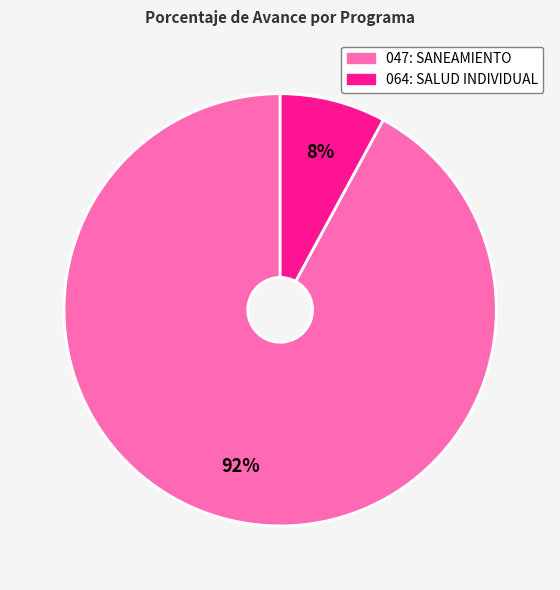

Does 047: SANEAMIENTO represent more than half of the total?

Yes